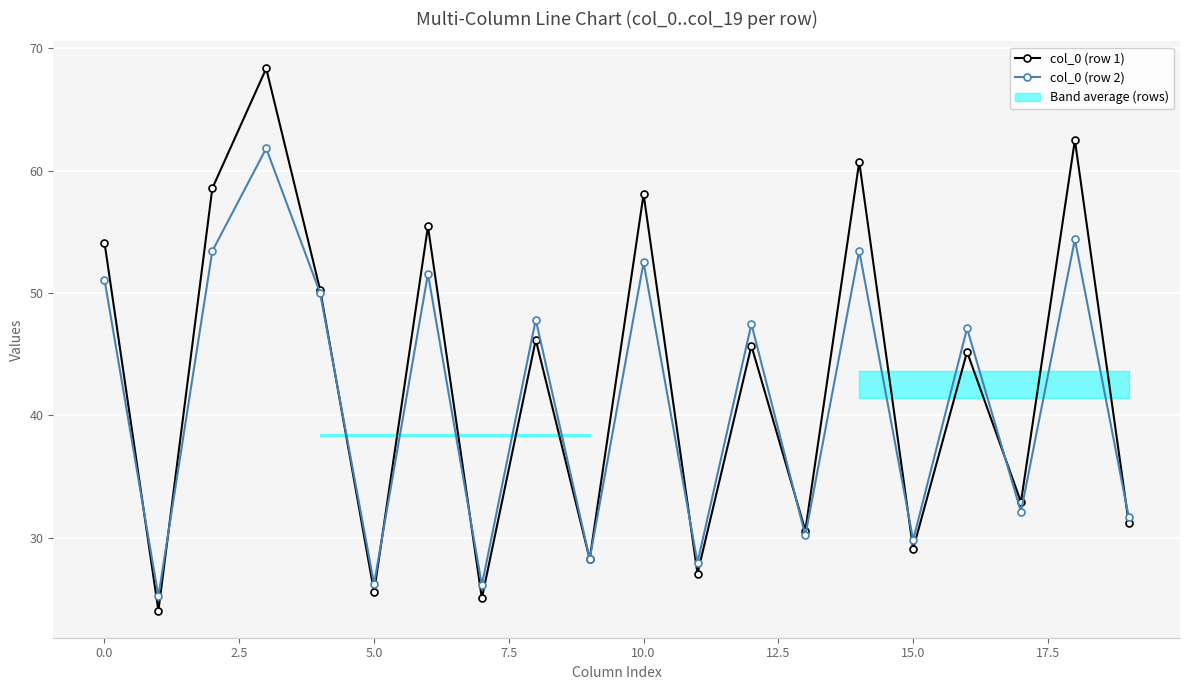

Between 14 and 15, which series saw the biggest shift?

col_0 (row 1)